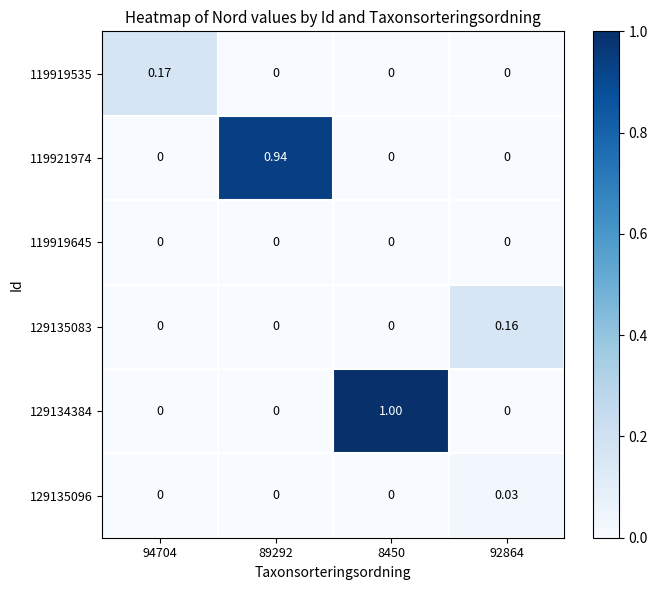

At which category is the sum across all series the highest?

8450